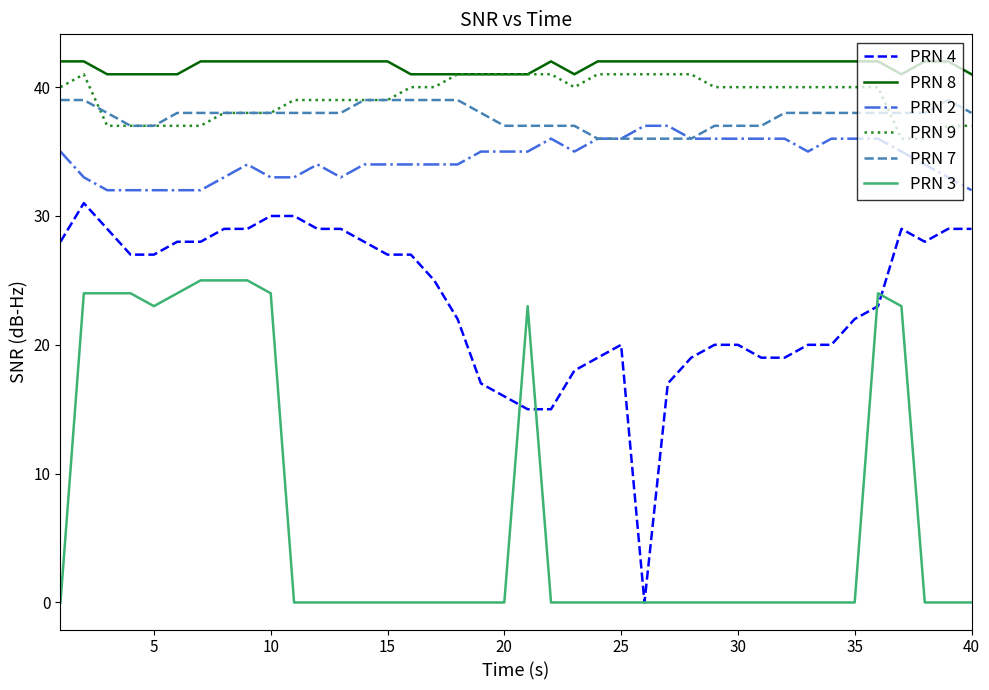

What are all the series names shown in the legend?

PRN 4, PRN 8, PRN 2, PRN 9, PRN 7, PRN 3